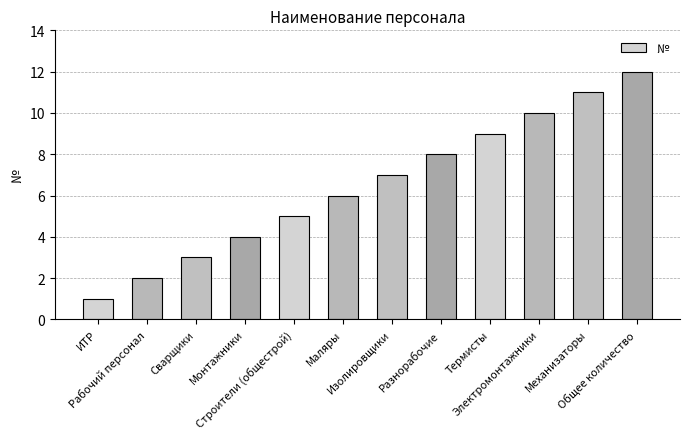

What is the label of the 5th bar from the left?

Строители (общестрой)